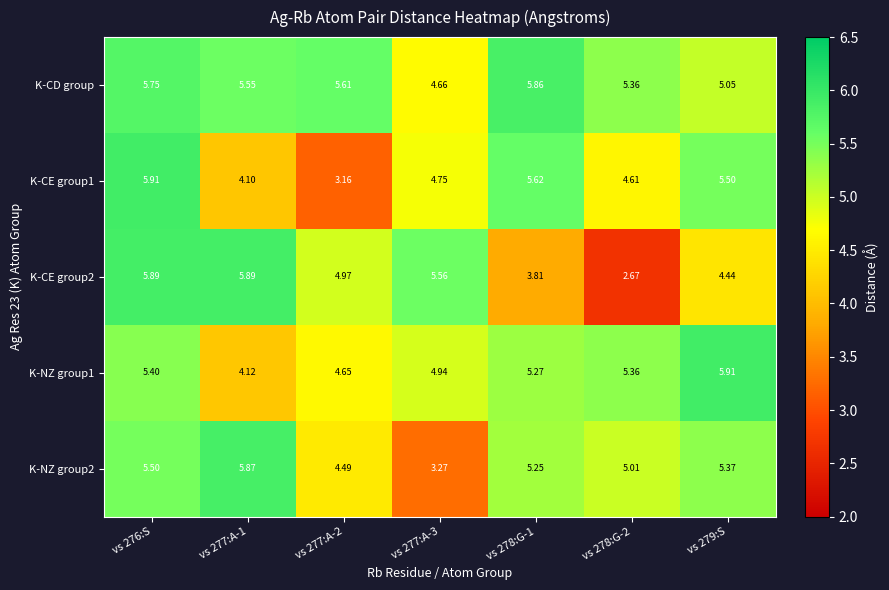

Count the number of categories in the chart.

7